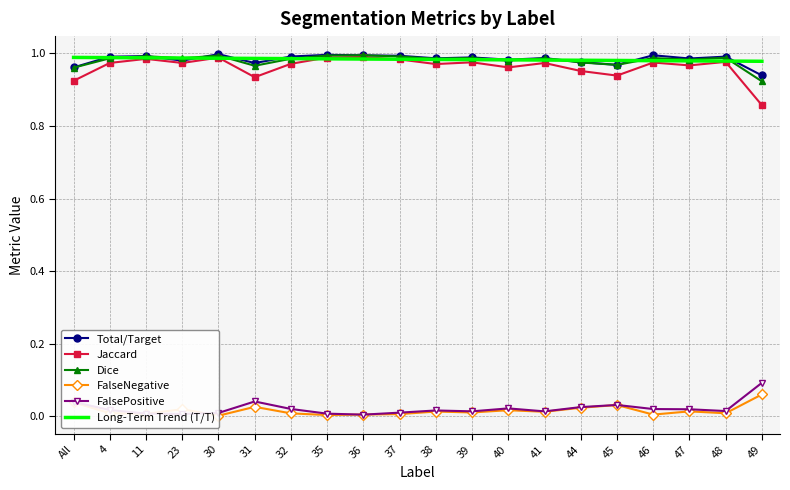

At 35, list the series in order from smallest to largest.

FalseNegative, FalsePositive, Long-Term Trend (T/T), Jaccard, Dice, Total/Target